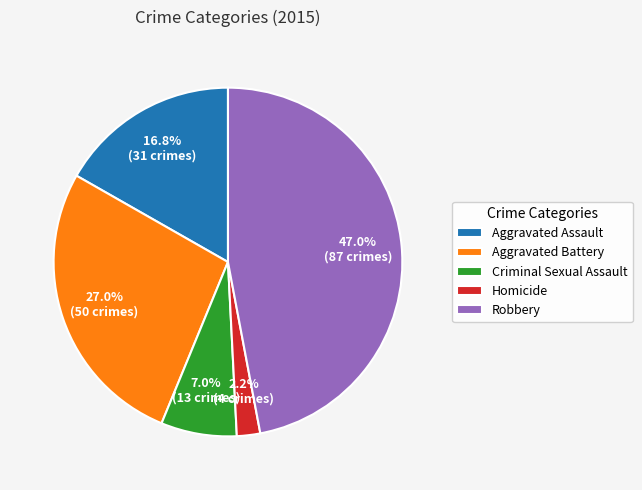

Which category has the biggest portion of the pie?

Robbery